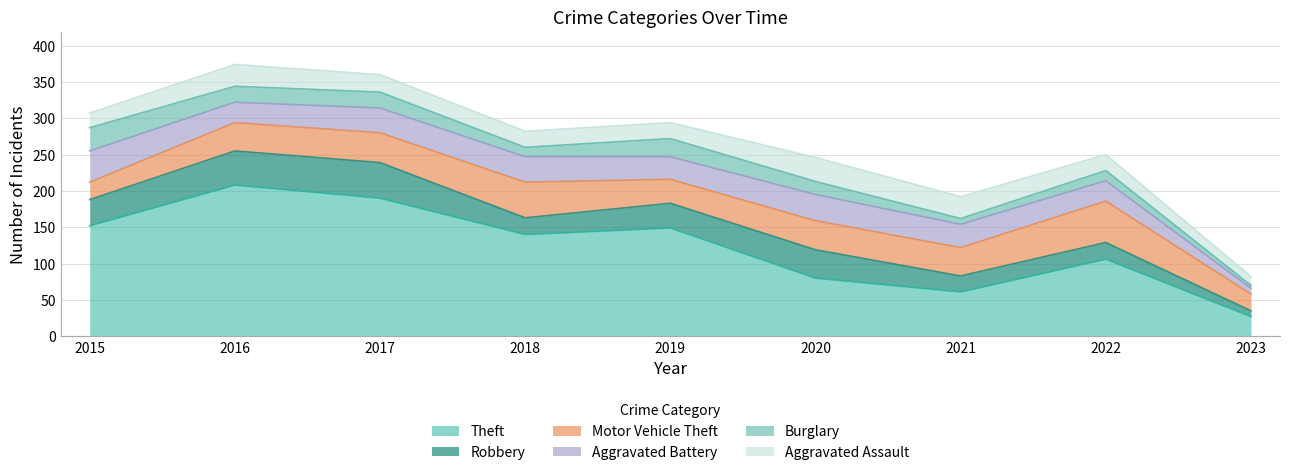

How many data points in Burglary are less than 18?

4